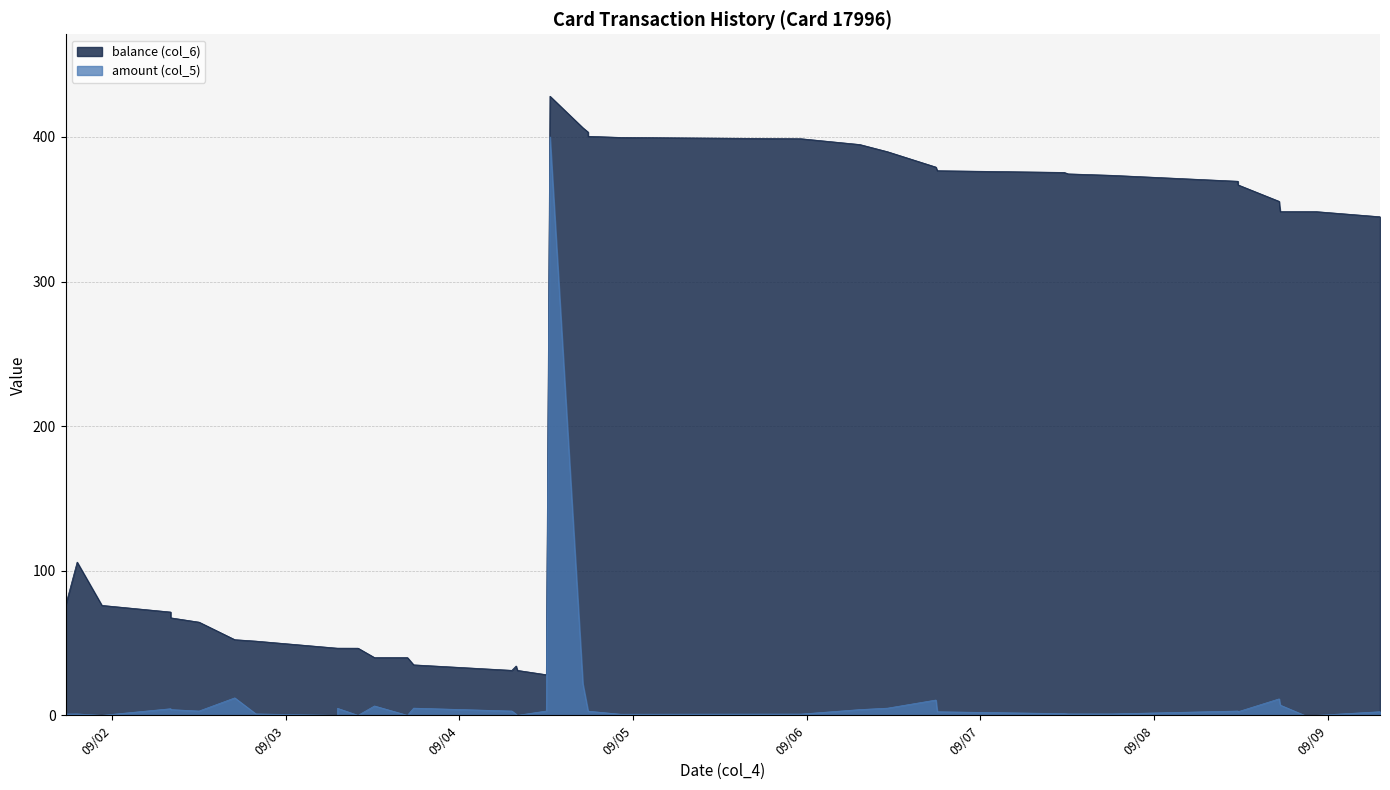

What is the label of the 39th point from the right?

2013/09/01 17:35:52